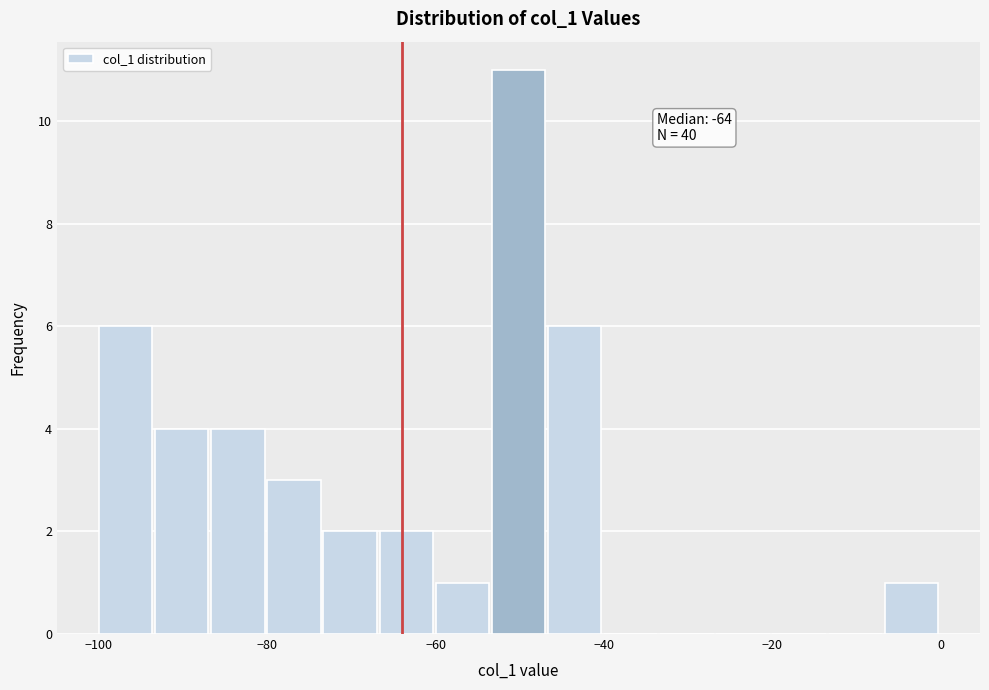

Around what value on the x-axis is the tallest bar? Give the approximate position of its centre, as read against the axis.

-50